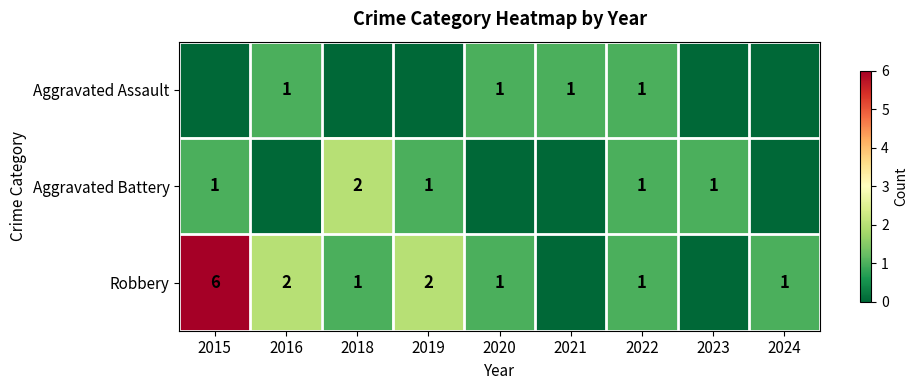

What is the greatest value displayed?

6